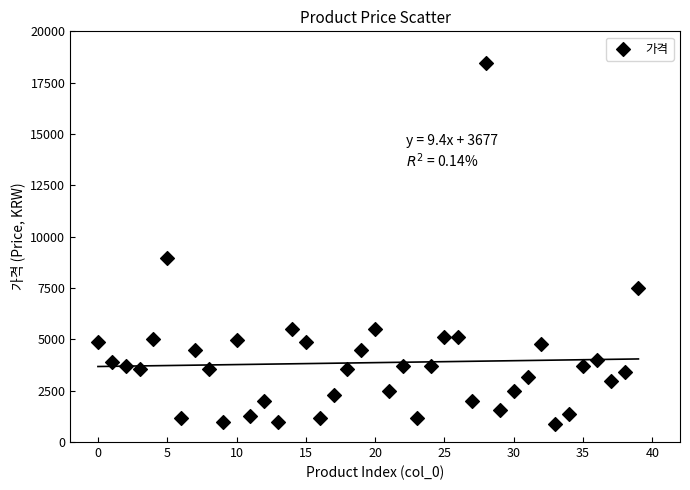

What Y value in the scatter plot is closest to 9675?

8980